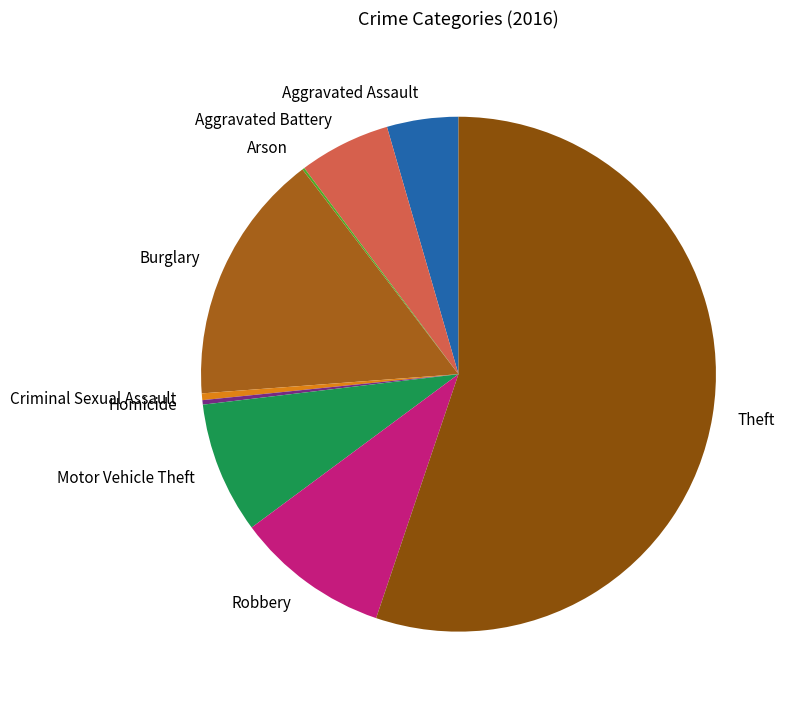

Which category accounts for the majority?

Theft